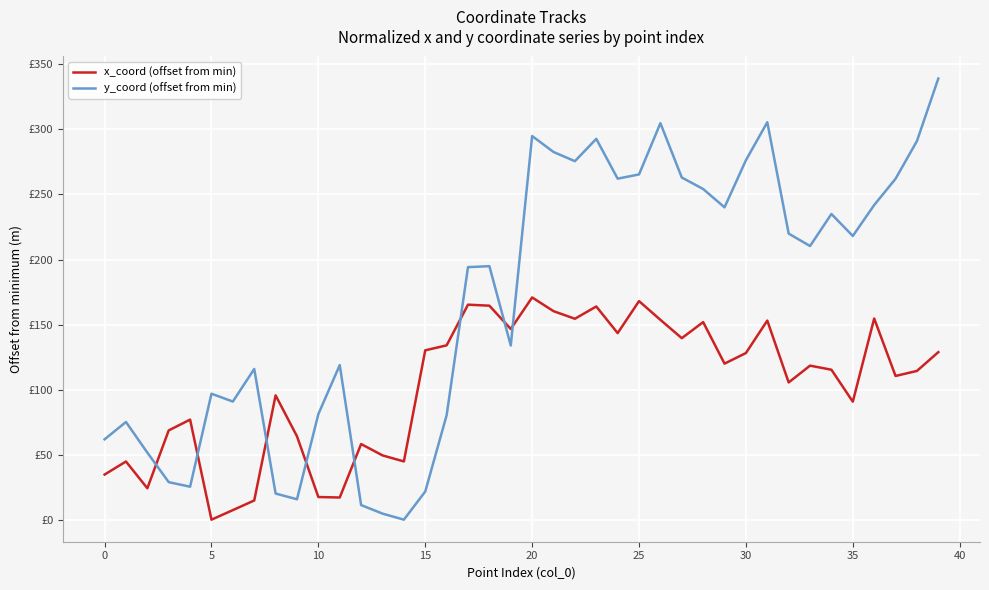

What are all the series names shown in the legend?

x_coord (offset from min), y_coord (offset from min)